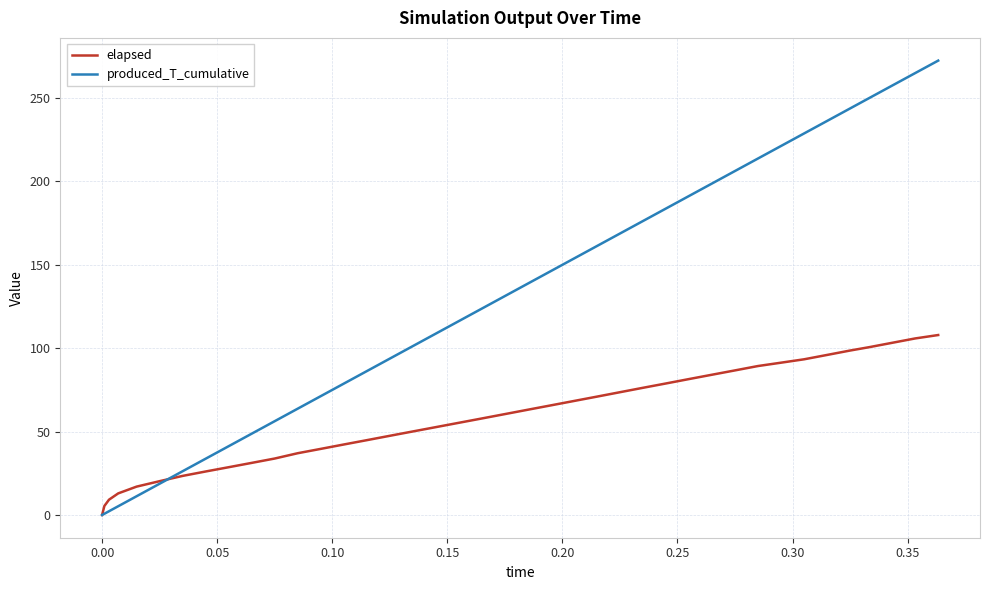

Which series has the largest total across all categories?

produced_T_cumulative